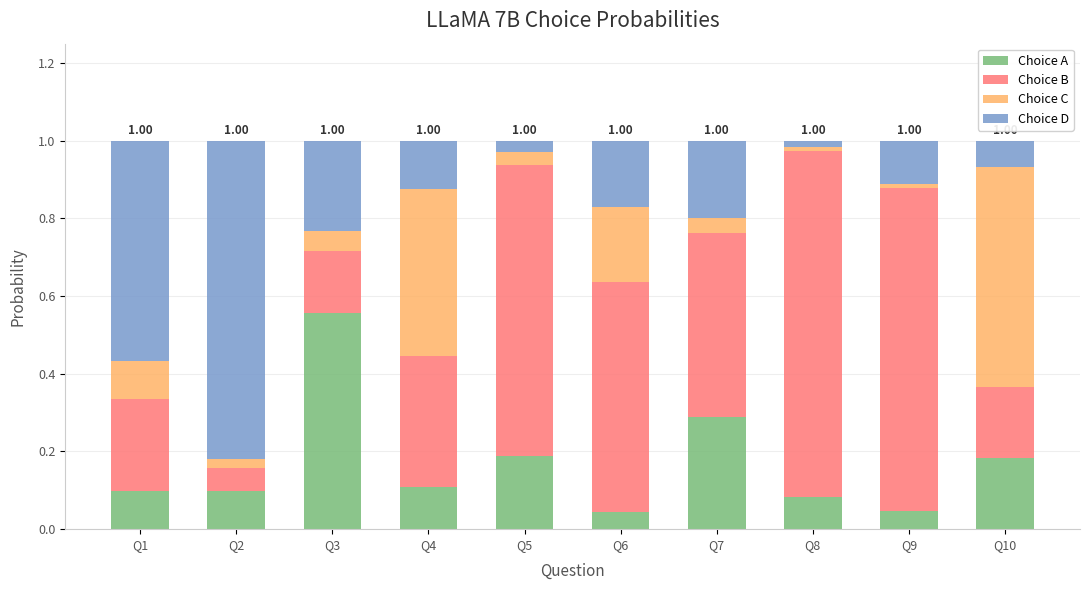

What is the total value across all series at Q10?

1.0